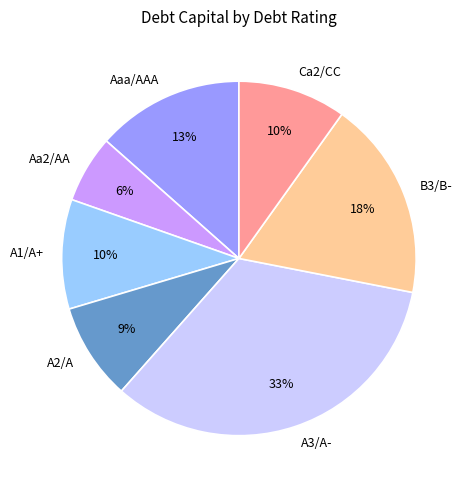

To the nearest percent, what percentage of the pie is Ca2/CC?

10%